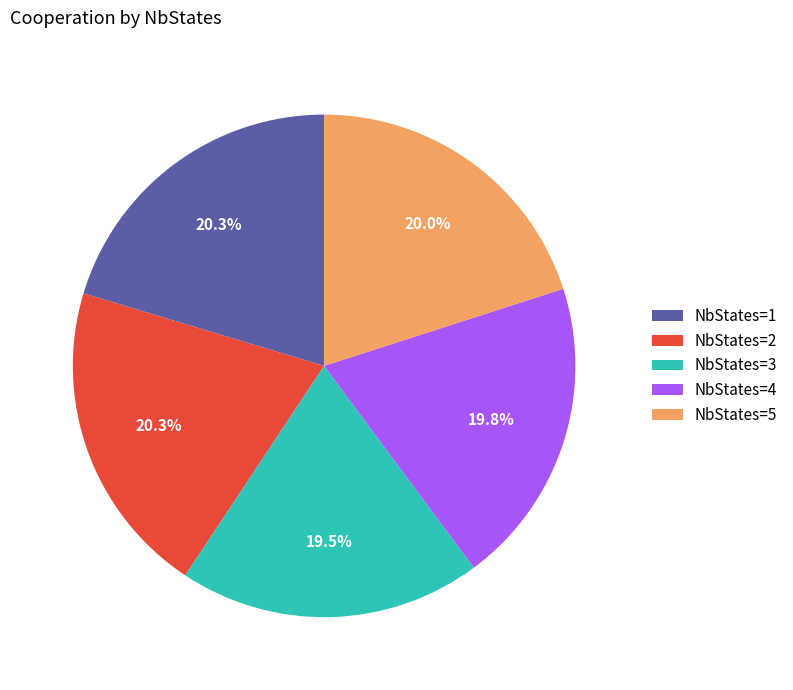

Is the sum of NbStates=1 and NbStates=2 greater than half?

No